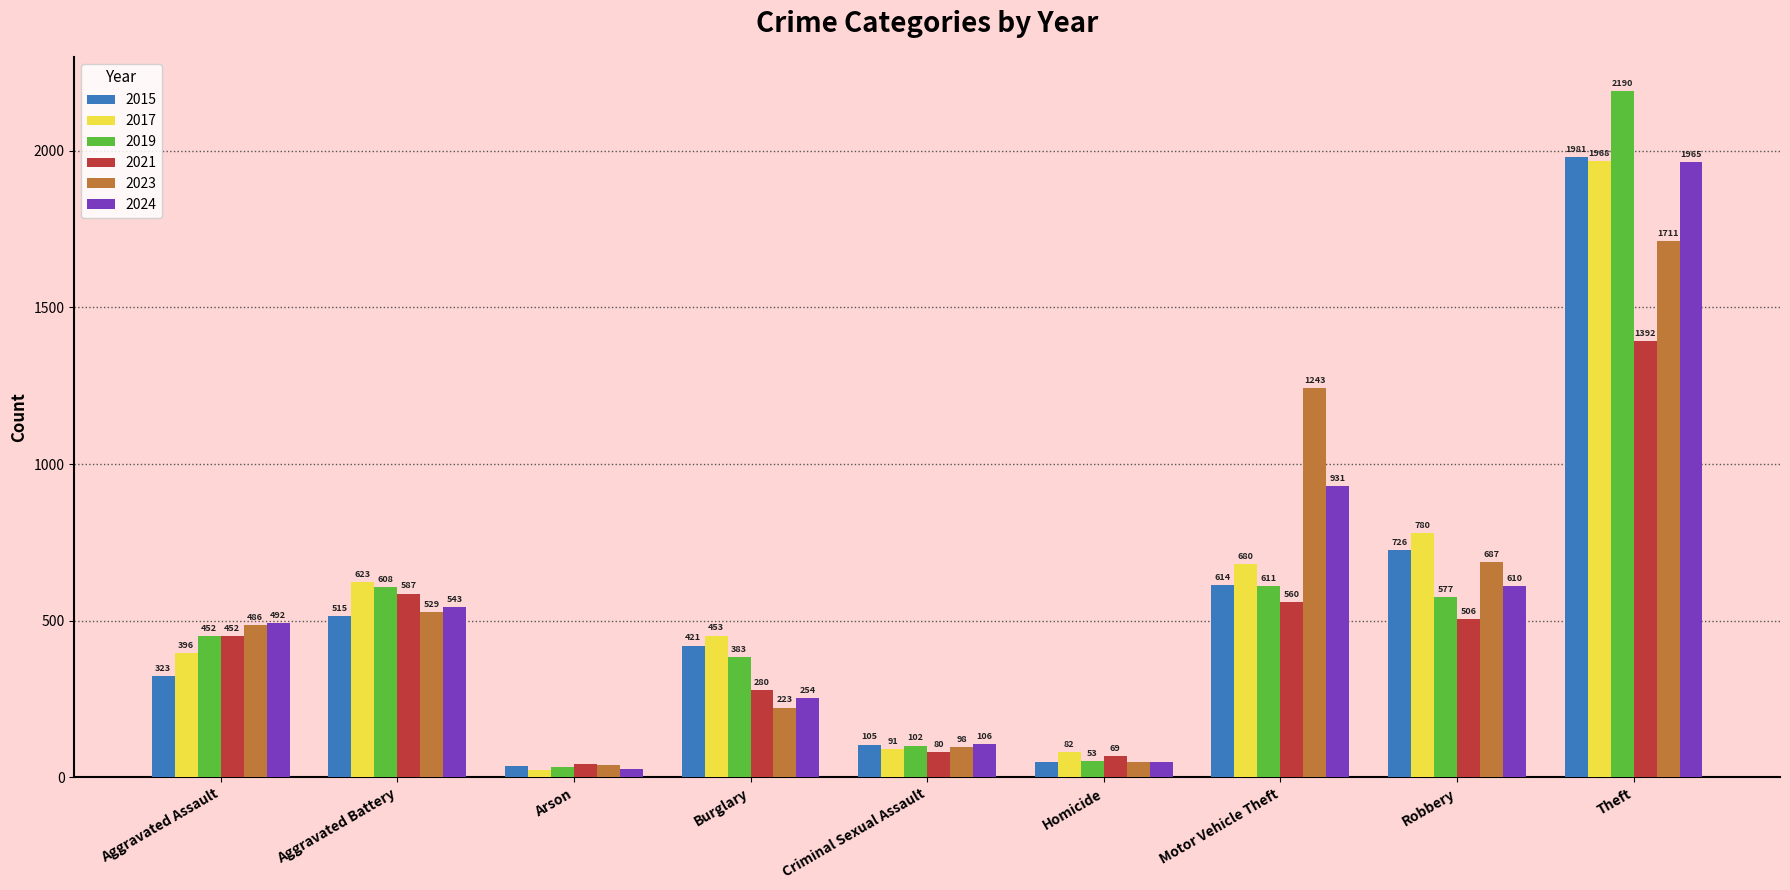

True or false: 2019 has a value of 452 at Aggravated Assault.

True